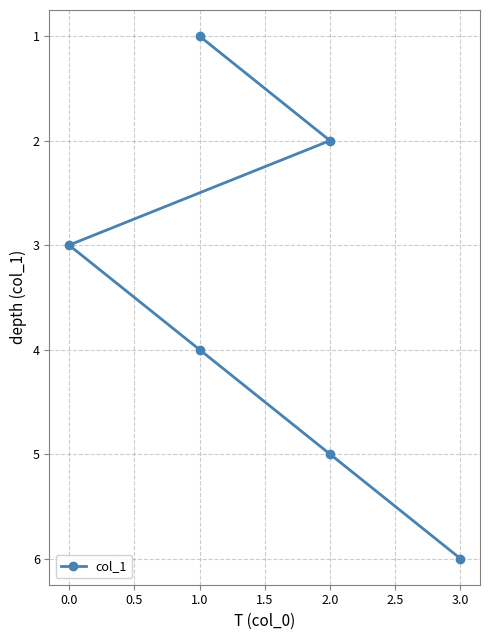

The value at 0.0 is 3. True or false?

True